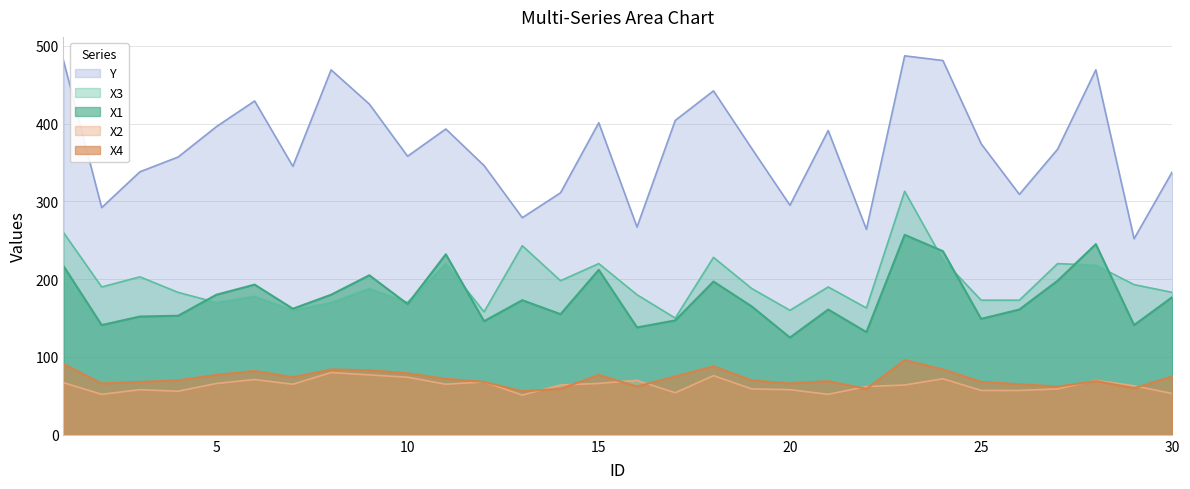

True or false: X3 and Y intersect in this chart.

False